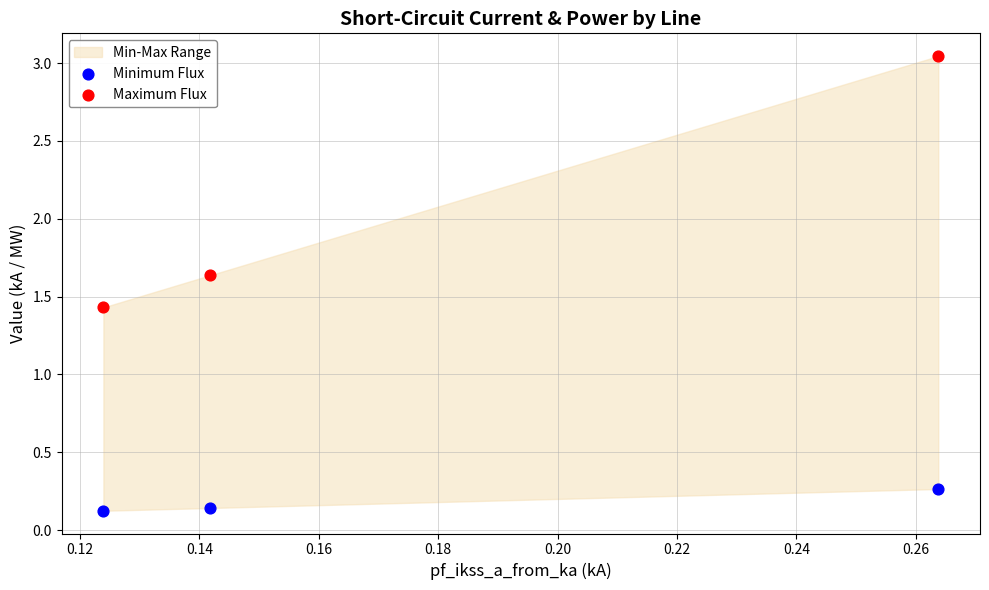

Across all data points, what is the average Y value?

1.1